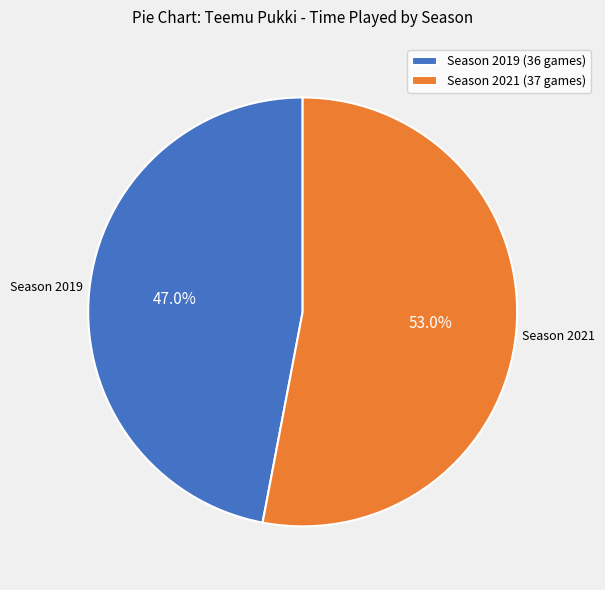

How many slices are in this pie chart?

2